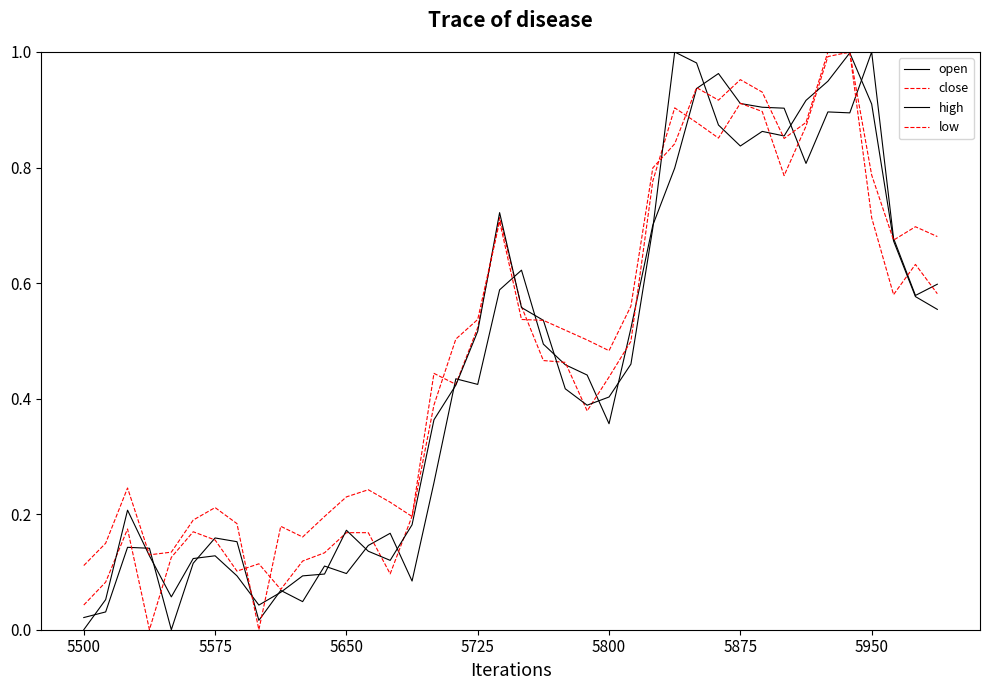

Where is high nearest to the value 0?

5500